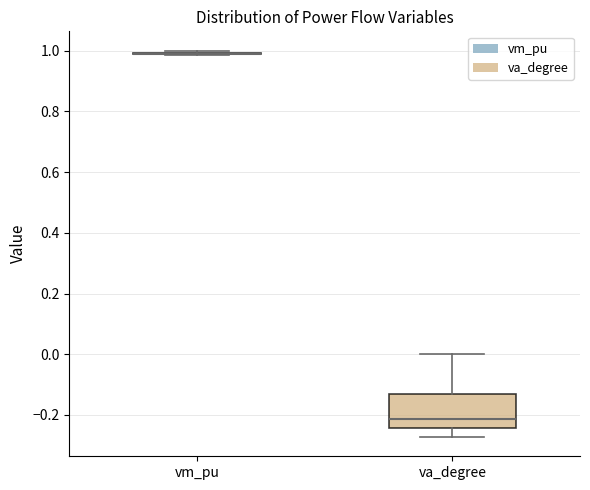

Reading left to right, read every box against the y-axis: the position of its median line, the range the box covers, and the ends of its whiskers. The values are not printed on the chart, so give them approximately, as read against the axis.

vm_pu: box collapsed to a line at 0.98, whiskers 0.98 to 1.00
va_degree: median -0.22, box -0.24 to -0.14, whiskers -0.28 to 0.00